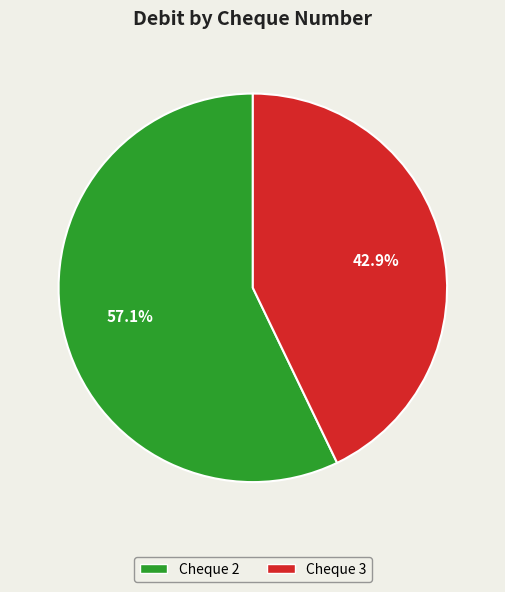

Count the number of slices in the pie.

2